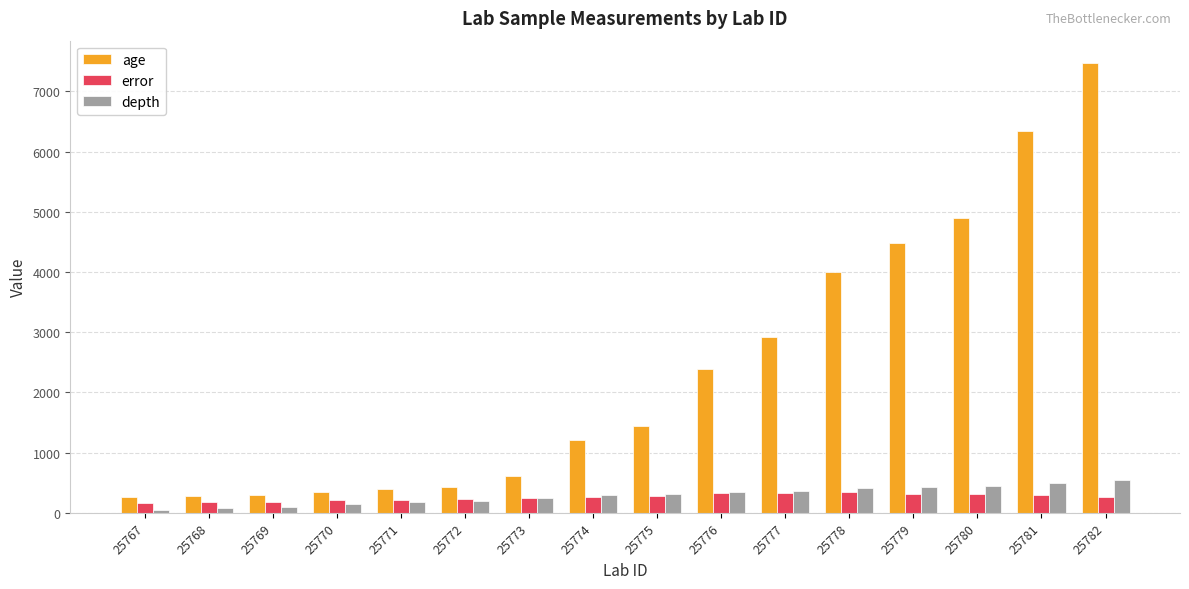

Does the chart contain any negative values?

No